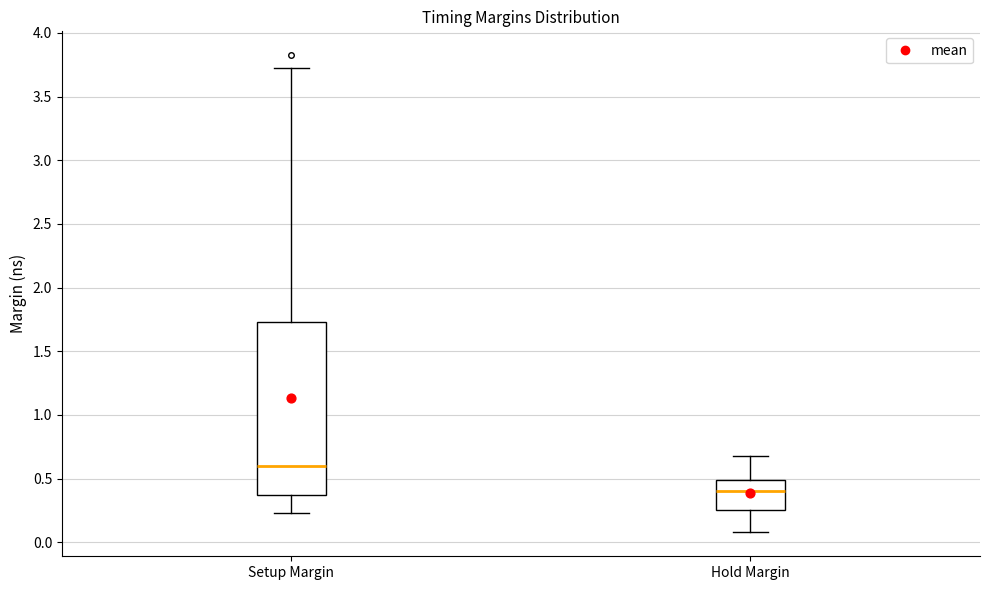

Which box is the tallest, from its lower edge to its upper edge?

Setup Margin